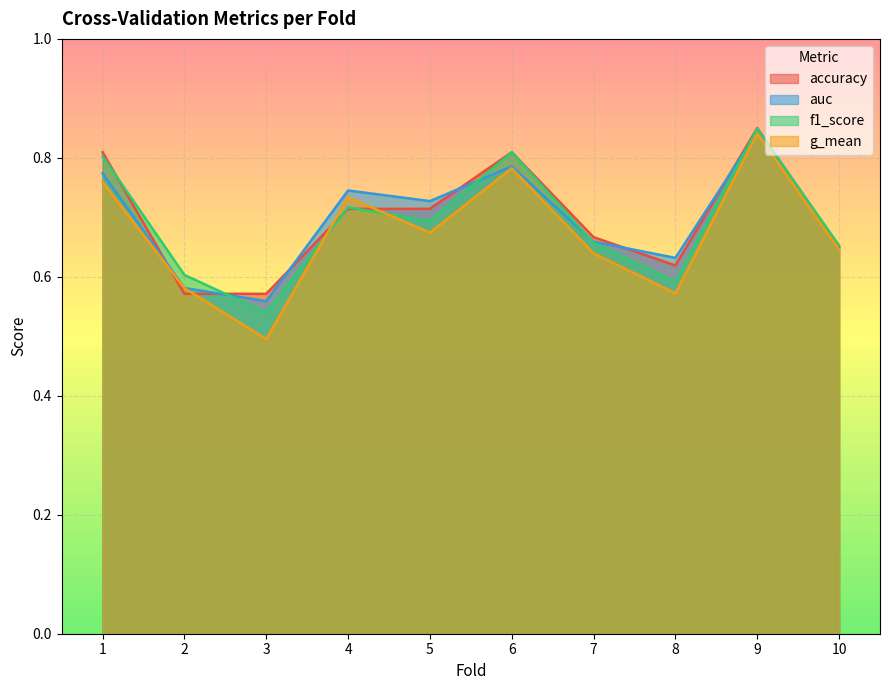

What are all the series names shown in the legend?

accuracy, auc, f1_score, g_mean